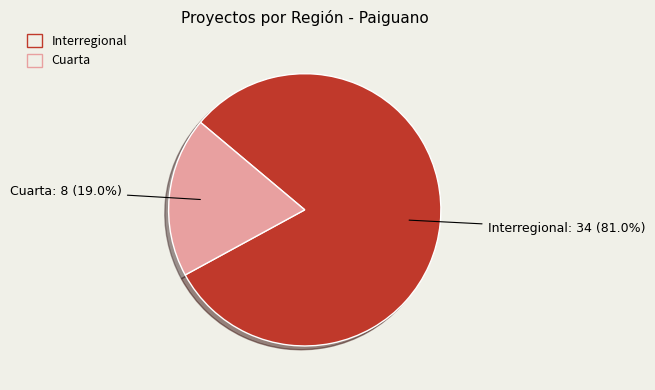

How many slices are in this pie chart?

2